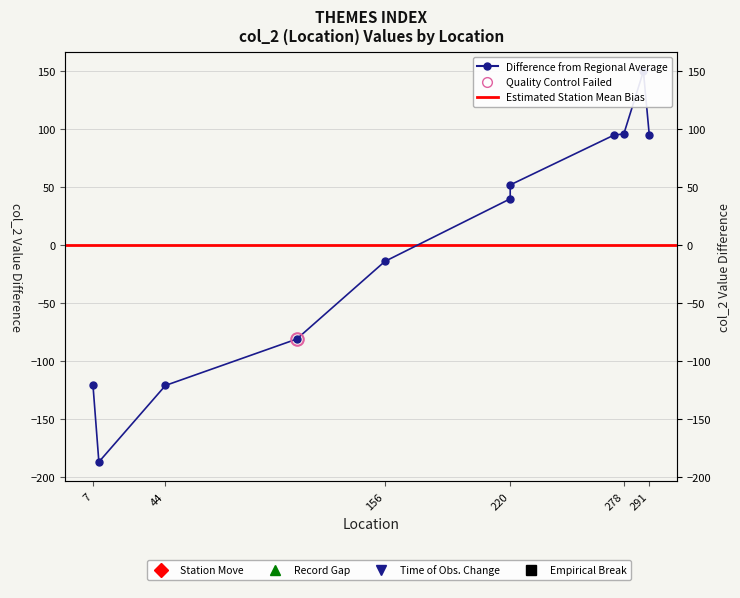

How many data points are less than 39?

5